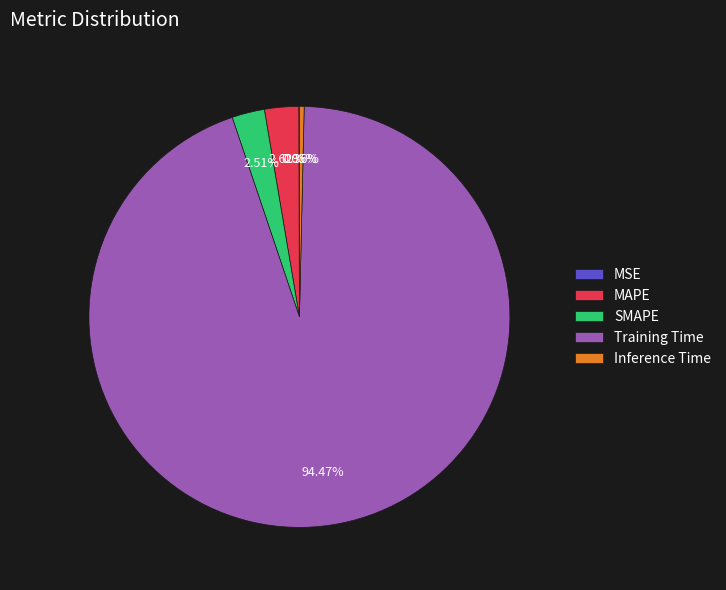

True or false: Inference Time accounts for 0% of the total.

True